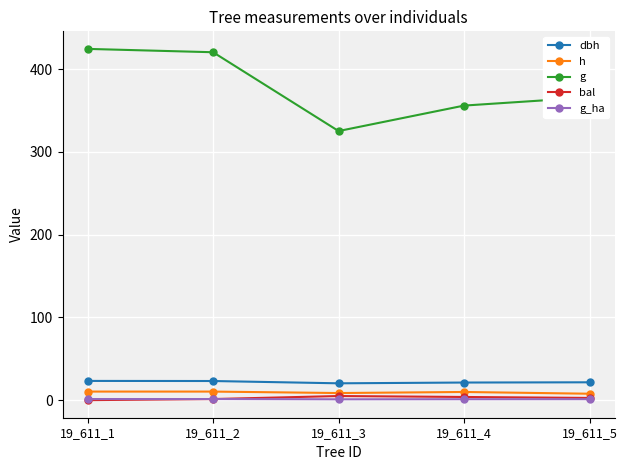

The value of h at 19_611_5 is 7.8. True or false?

True